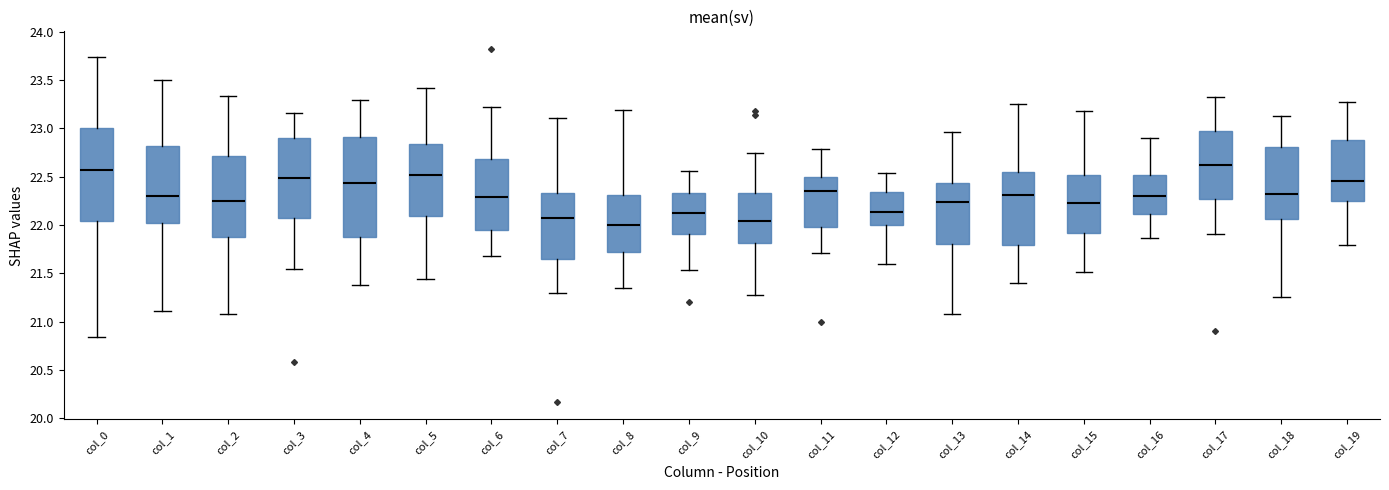

Where does the lower whisker of the box for col_0 end on the y-axis? The values are not printed on the chart, so give them approximately, as read against the axis.

20.85